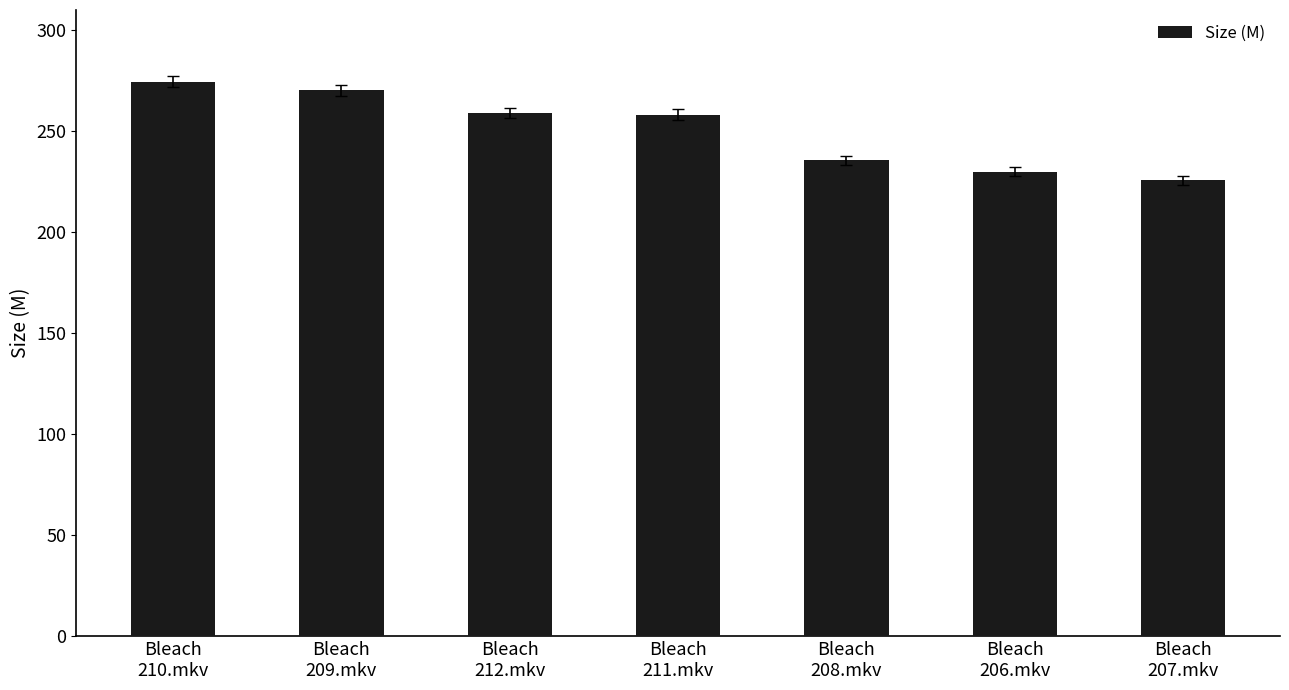

What is the value of the 6th bar from the left?

230.0